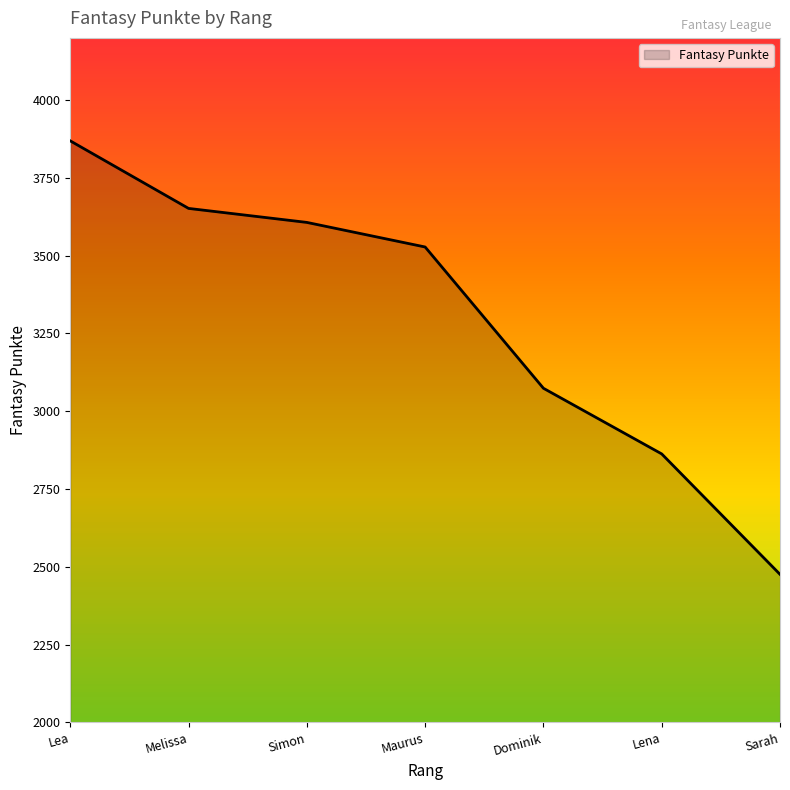

Count the number of categories in the chart.

7